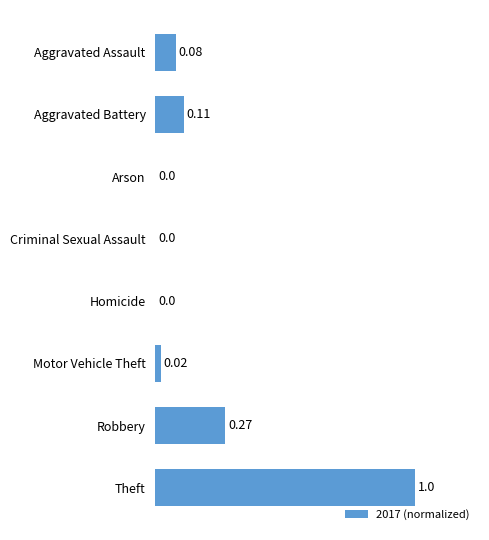

What is the average value?

0.2